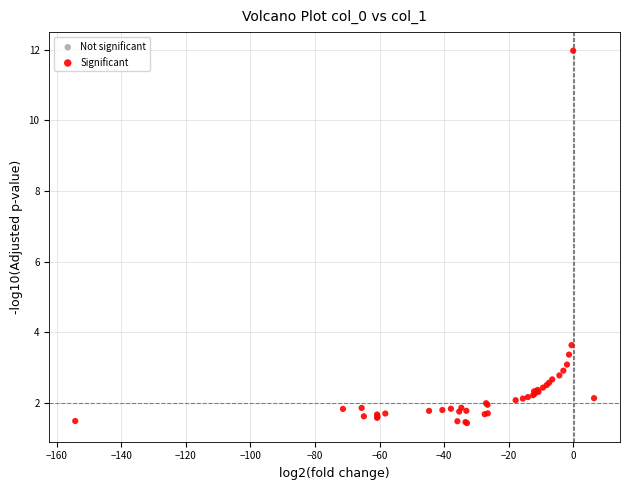

What Y value in the scatter plot is closest to 6?

3.6